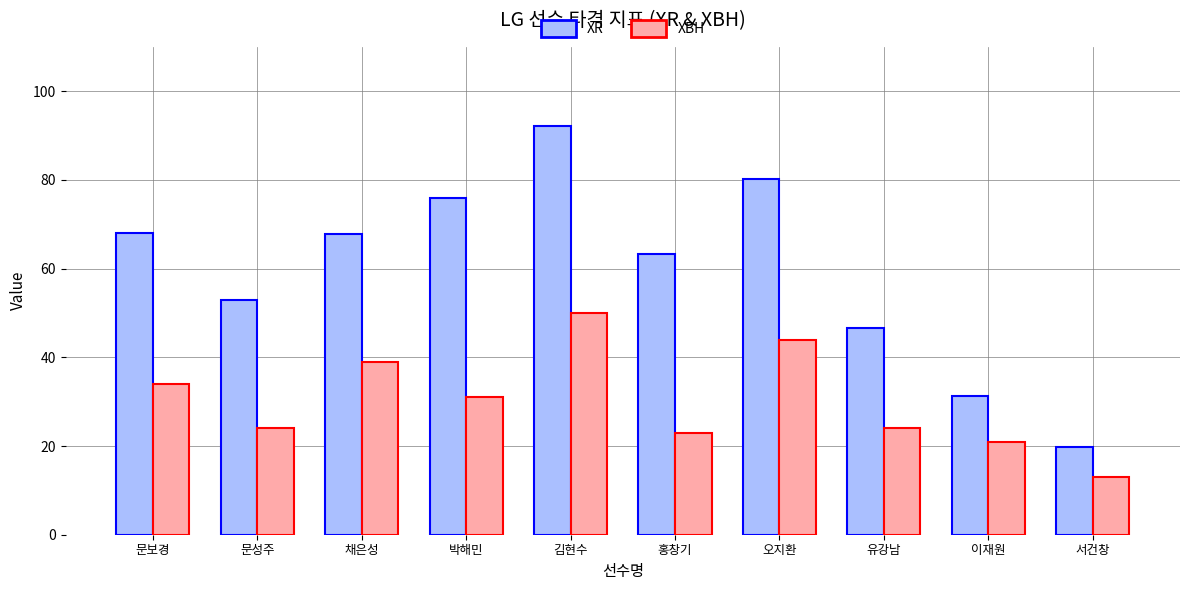

How many values in the XR series are below 67?

5